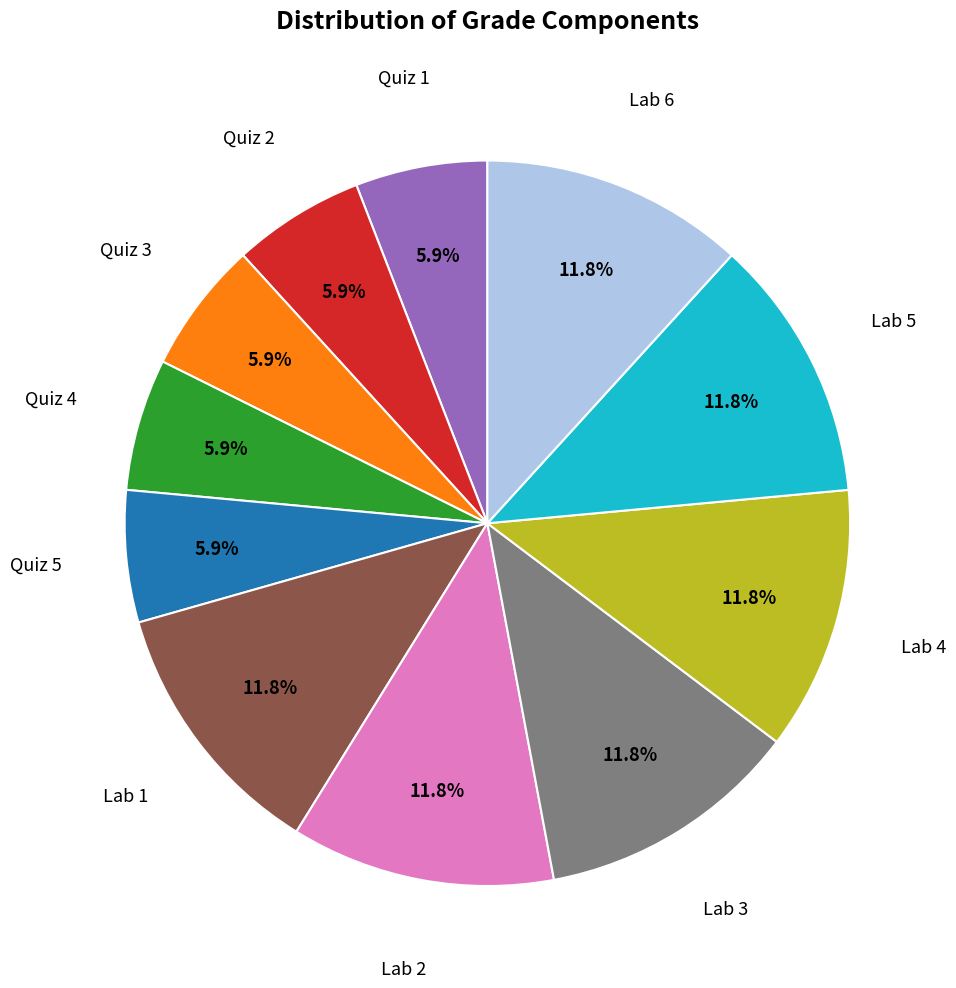

How many slices are in this pie chart?

11